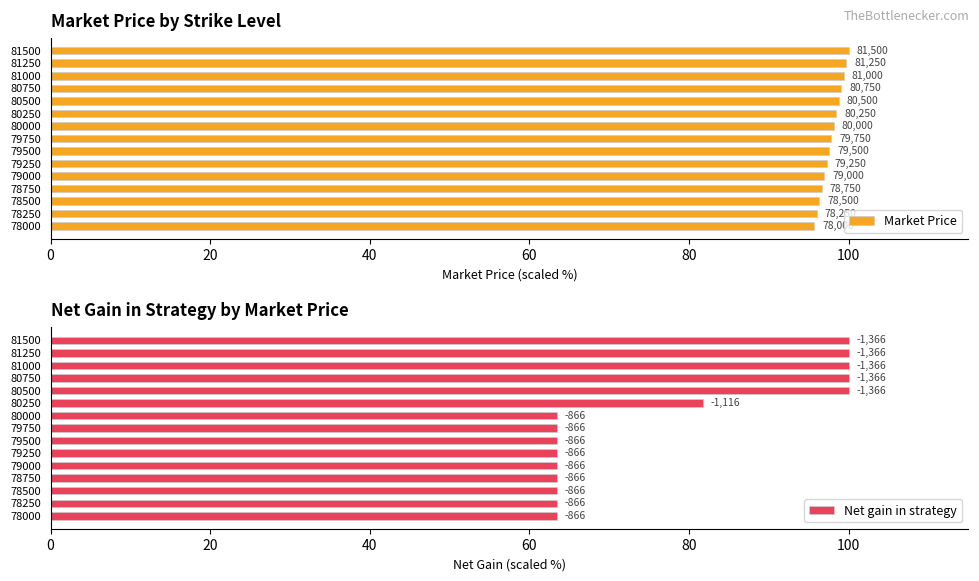

Which series has the largest range (max minus min)?

Net gain in strategy